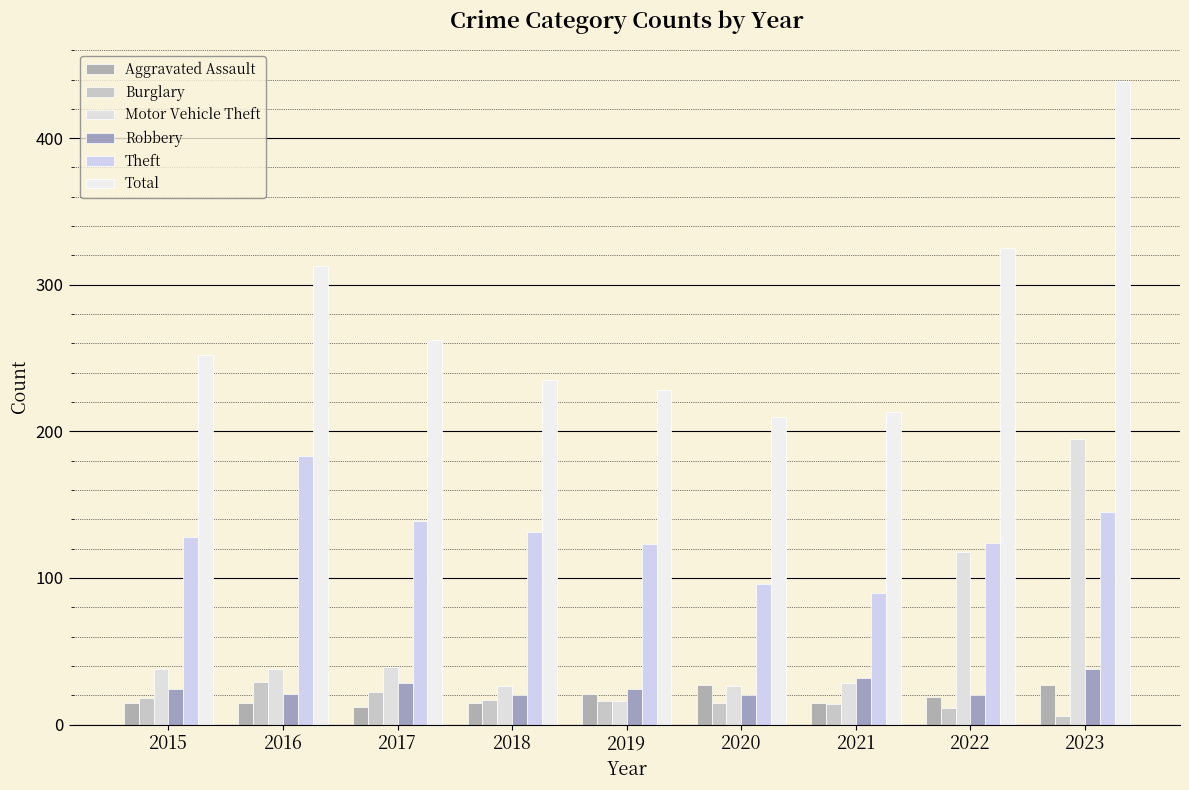

Which category has the highest value in the Theft series?

2016